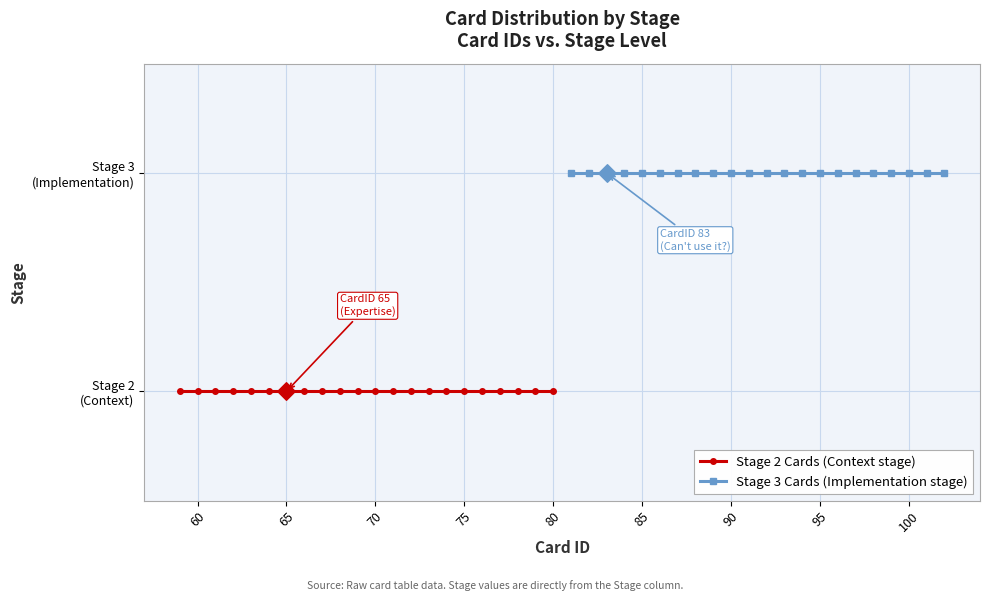

Which series reaches the maximum Y coordinate?

Stage 3 Cards (Implementation stage)